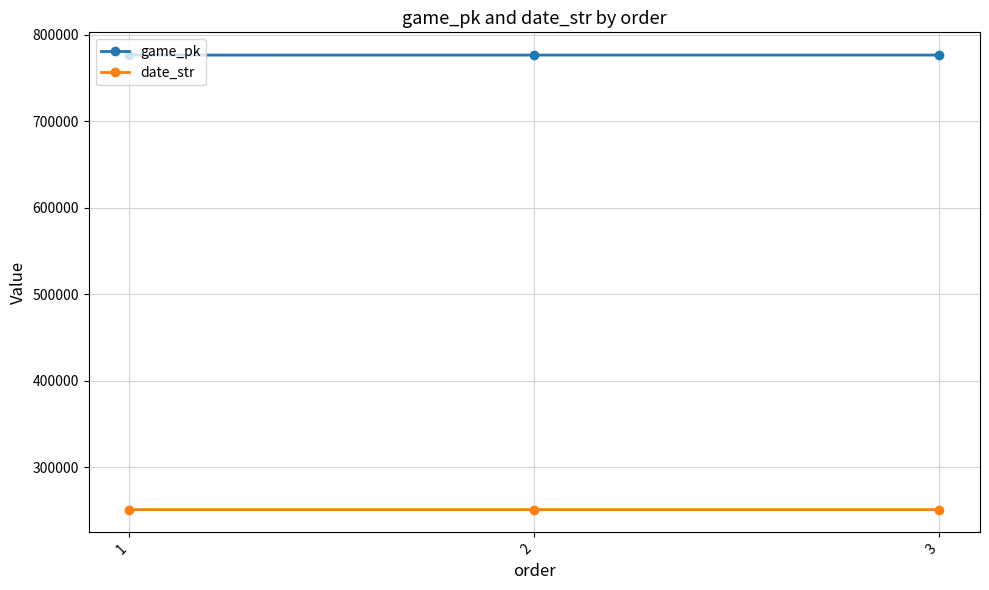

What is the value of the date_str point at the 2nd from the left?

250912